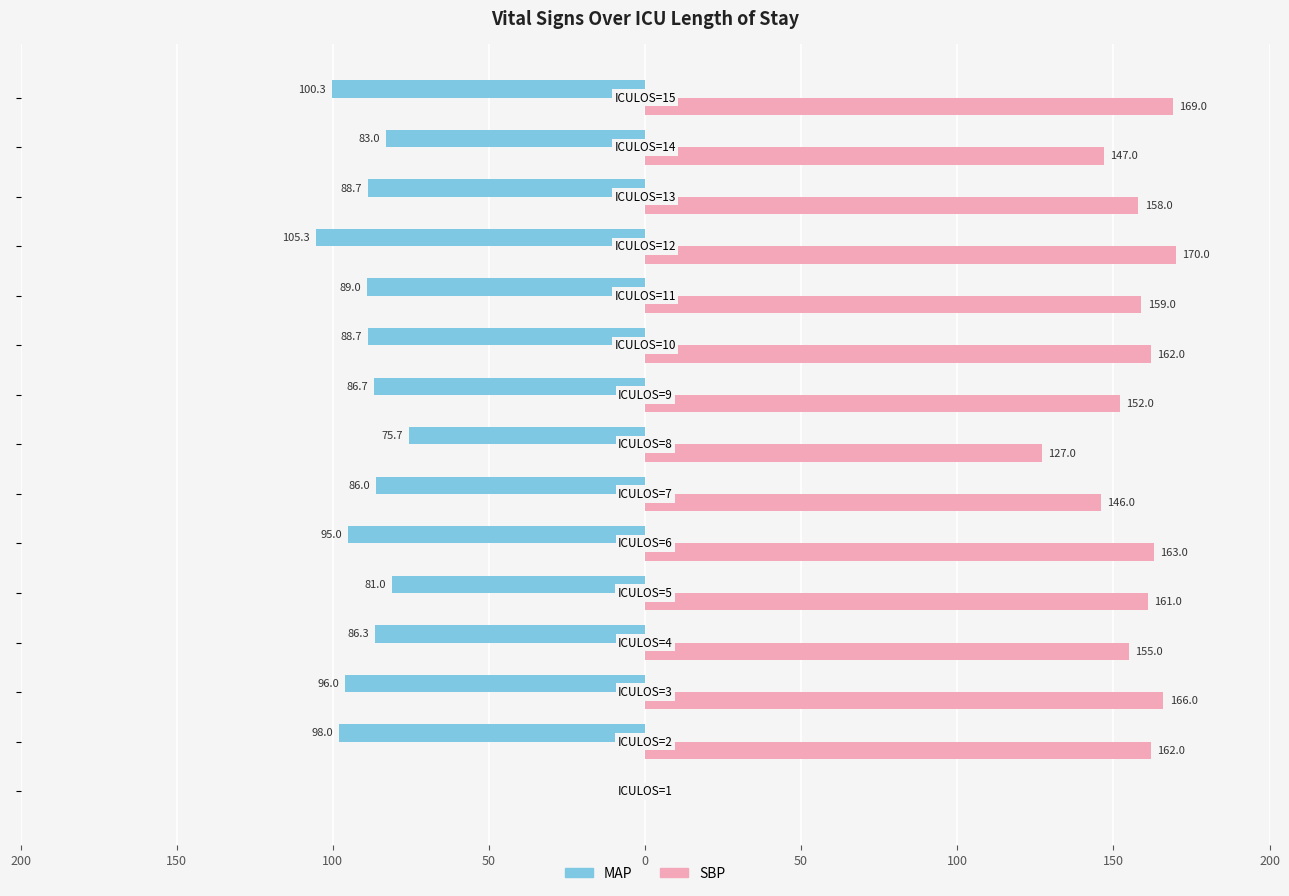

Reading right to left, extract all data points from this chart.

MAP: -100.3	-83.0	-88.7	-105.3	-89.0	-88.7	-86.7	-75.7	-86.0	-95.0	-81.0	-86.3	-96.0	-98.0	0.0
SBP: 169.0	147.0	158.0	170.0	159.0	162.0	152.0	127.0	146.0	163.0	161.0	155.0	166.0	162.0	0.0